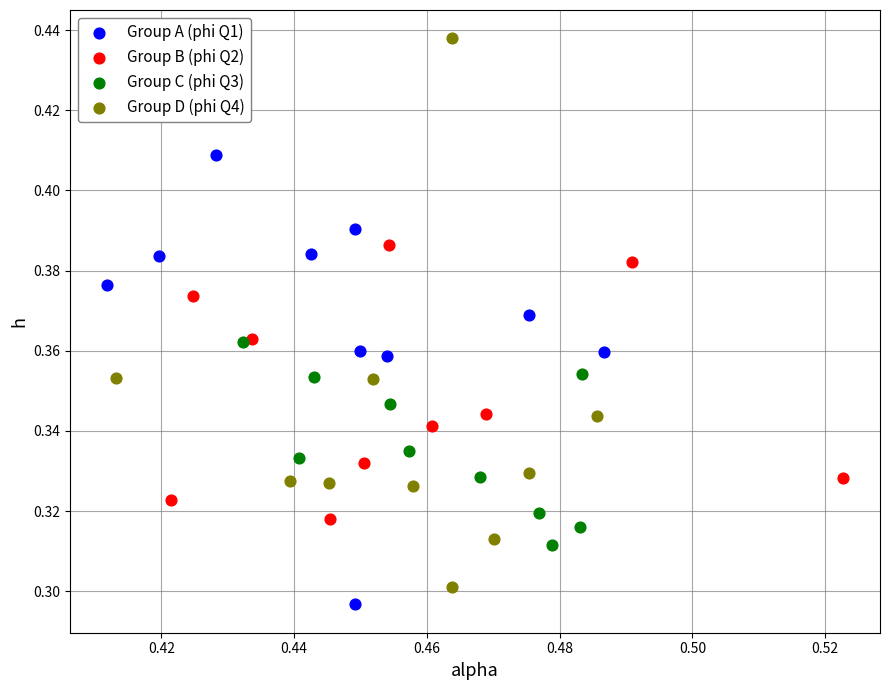

What are all the series names shown in the legend?

Group A (phi Q1), Group B (phi Q2), Group C (phi Q3), Group D (phi Q4)